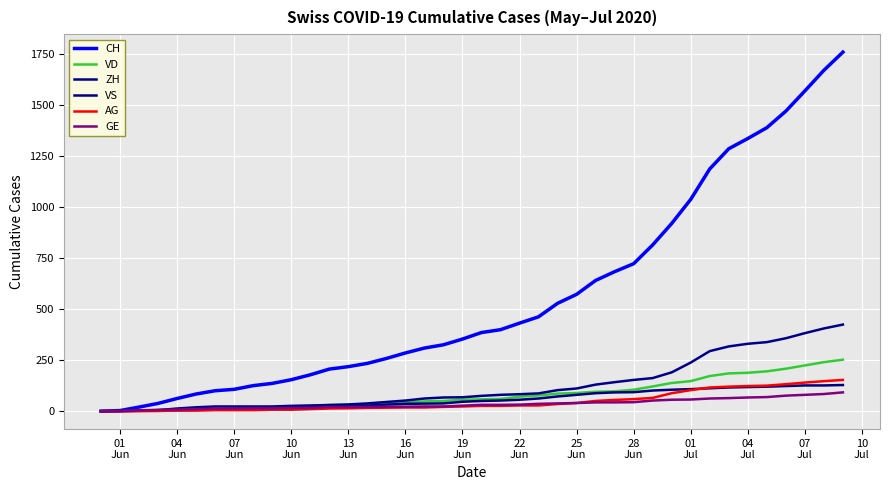

Reading left to right, list all the values displayed in this chart.

CH: 0	3	20	38	62	84	100	107	125	136	154	178	206	218	234	258	285	309	325	353	385	399	431	462	528	572	640	683	722	814	919	1037	1186	1285	1335	1388	1469	1568	1669	1758
VD: 0	0	4	6	9	11	13	15	16	19	20	24	31	31	32	35	43	48	50	56	58	60	71	77	86	89	95	97	105	121	138	147	172	185	188	195	208	224	240	252
ZH: 0	0	2	5	13	19	23	23	23	23	26	28	30	33	38	45	52	62	67	68	75	80	83	87	103	111	130	142	153	162	190	238	294	317	330	338	357	382	405	424
VS: 0	1	2	2	4	6	7	9	14	15	19	23	27	27	27	32	36	37	38	46	50	52	56	62	72	80	88	92	93	101	105	108	112	116	118	120	123	126	126	128
AG: 0	0	0	1	3	3	5	5	5	7	7	10	13	14	16	17	18	18	21	23	26	26	28	28	35	40	50	55	59	65	88	103	116	120	123	125	132	140	147	153
GE: 0	1	4	6	8	10	13	13	14	14	16	16	20	20	20	22	22	23	23	27	31	31	32	36	38	40	43	43	44	52	56	57	62	64	67	69	76	80	84	92